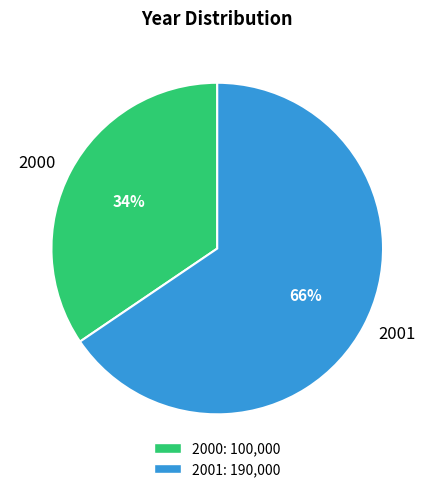

Is it true that 2000 is 27% of the pie?

False